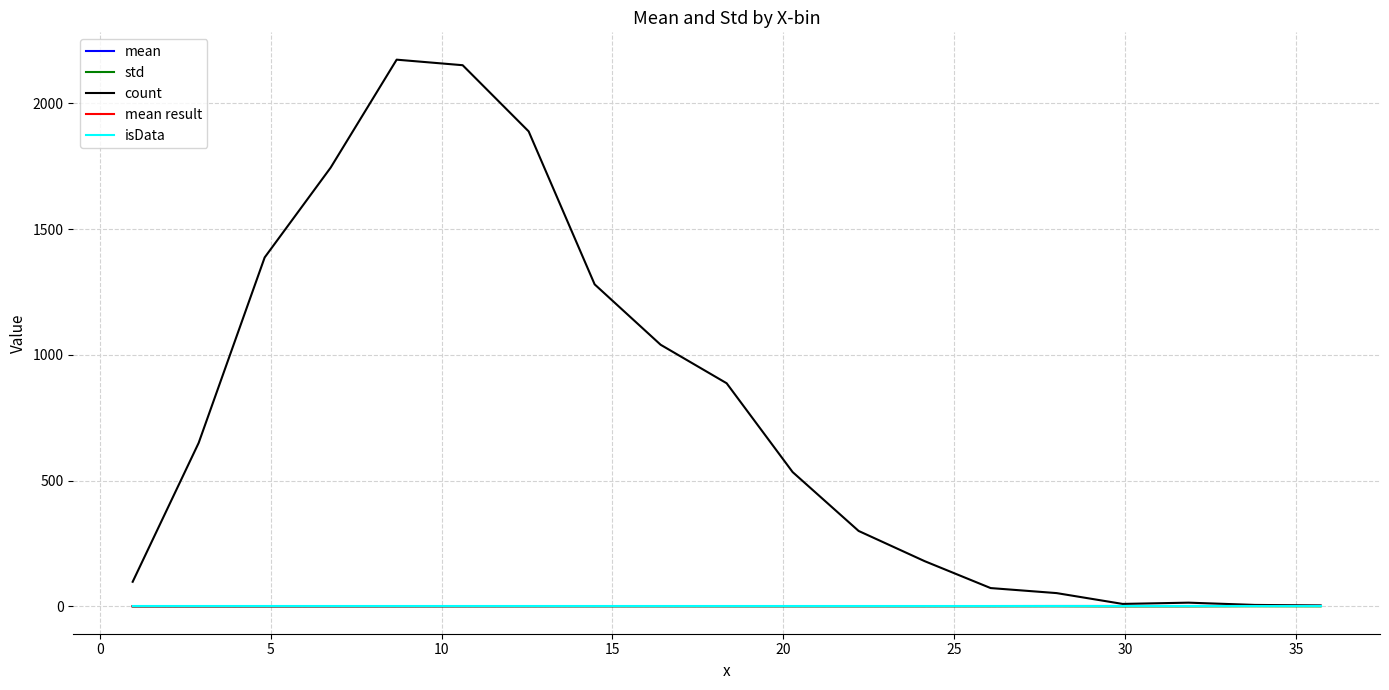

Is this an area chart (filled region under the line)?

No